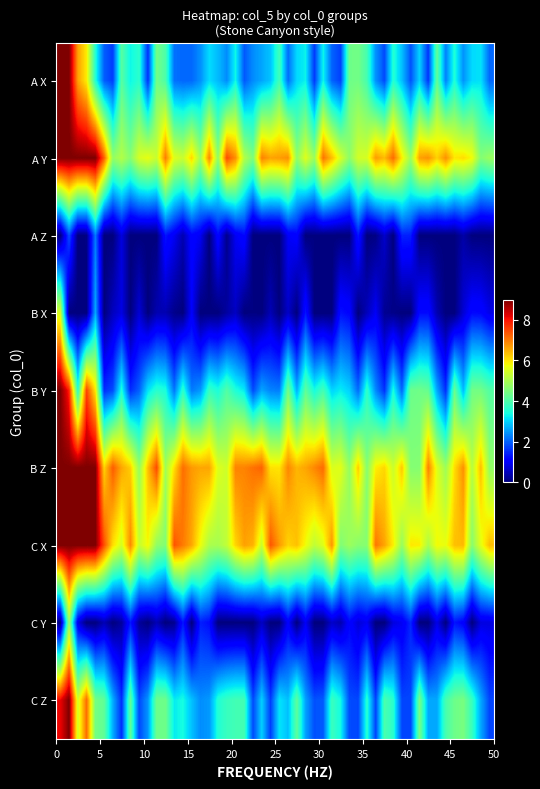

What is the average value of the C X series?

6